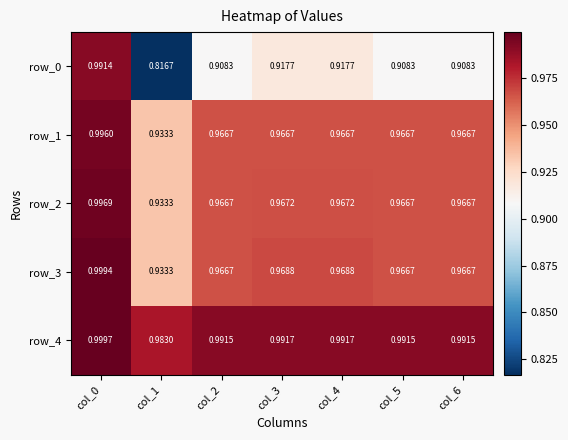

At how many categories does at least one series exceed 0?

7